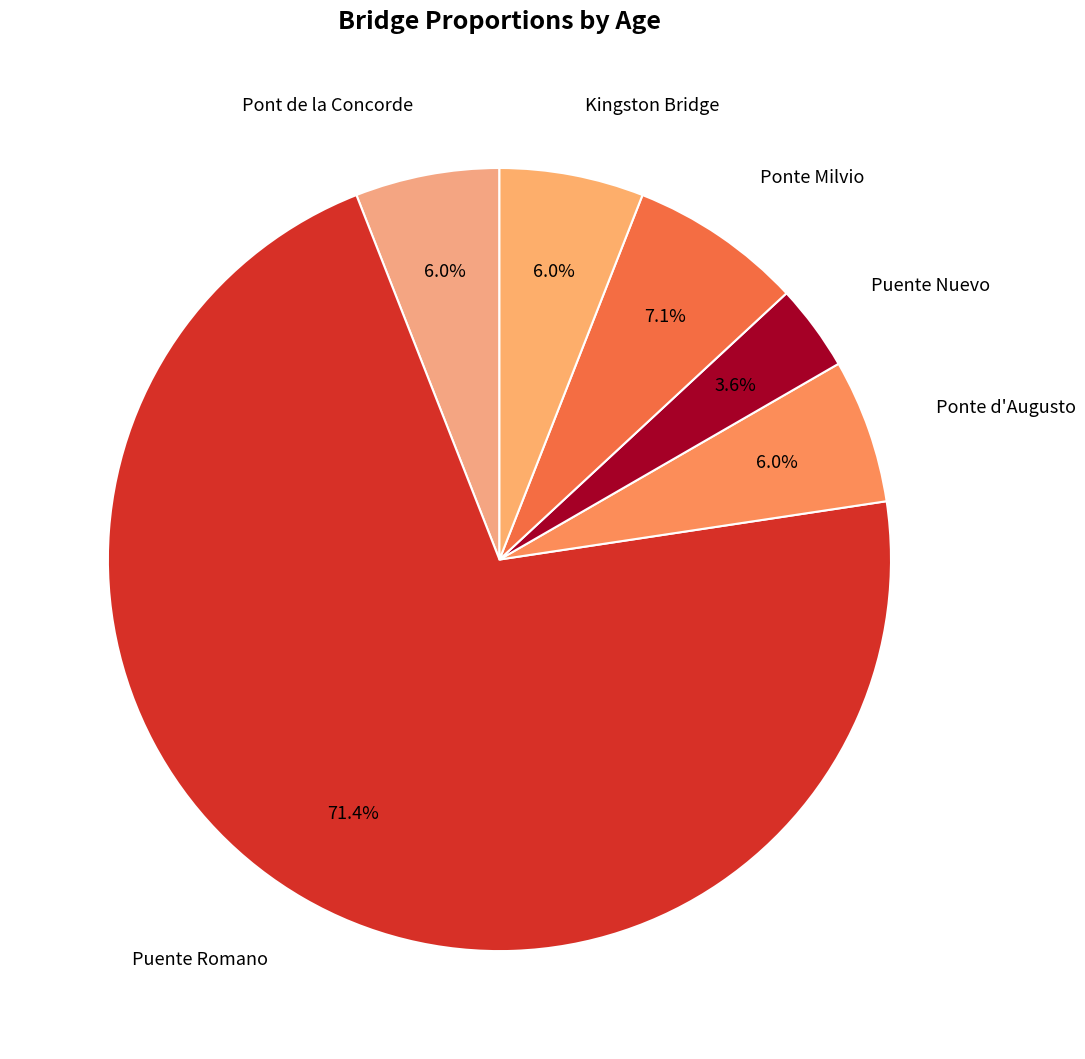

How many segments does this pie chart have?

6